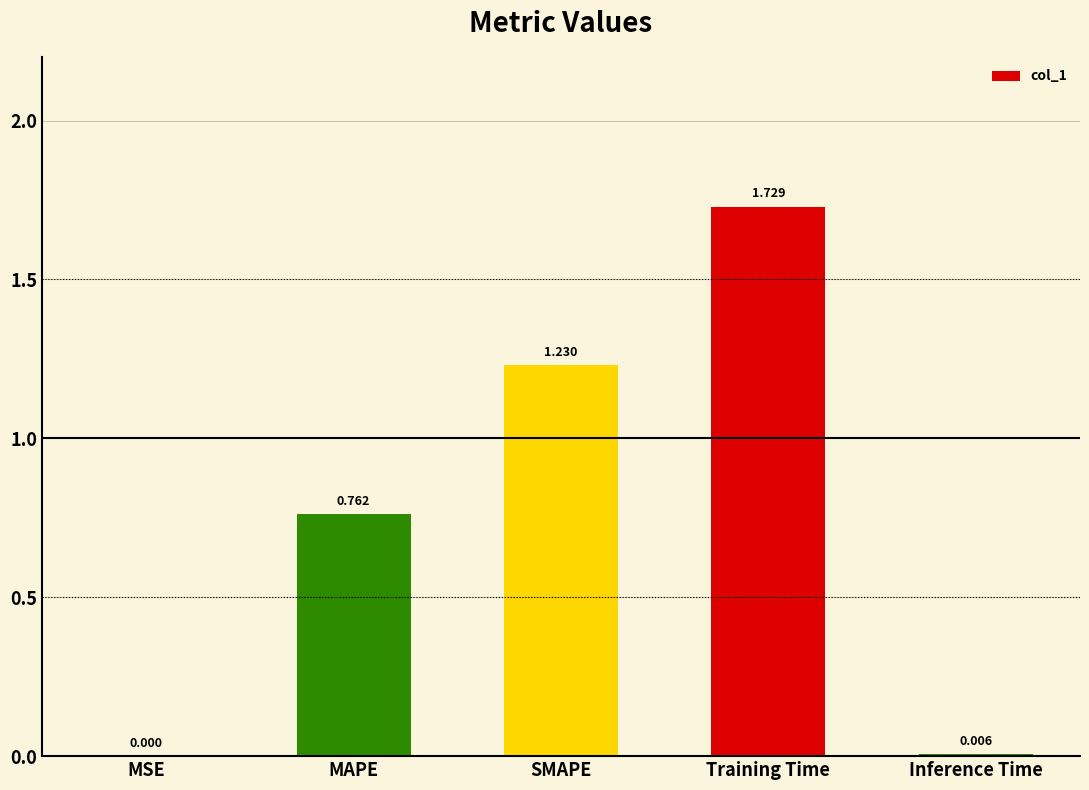

Which label corresponds to the largest value in the chart?

Training Time